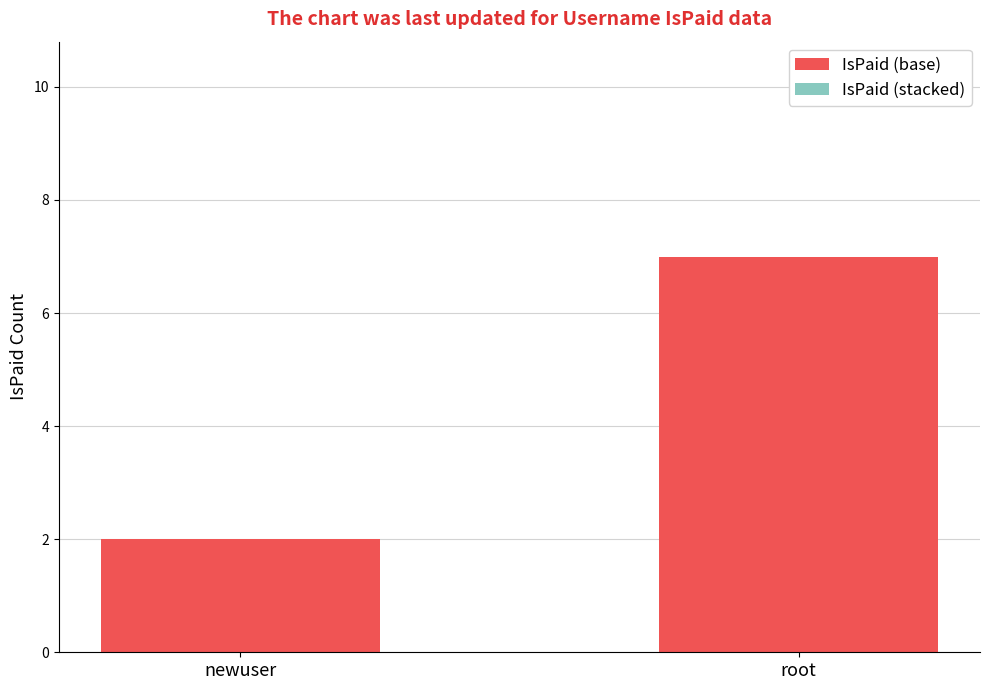

What is the sum of all values?

9